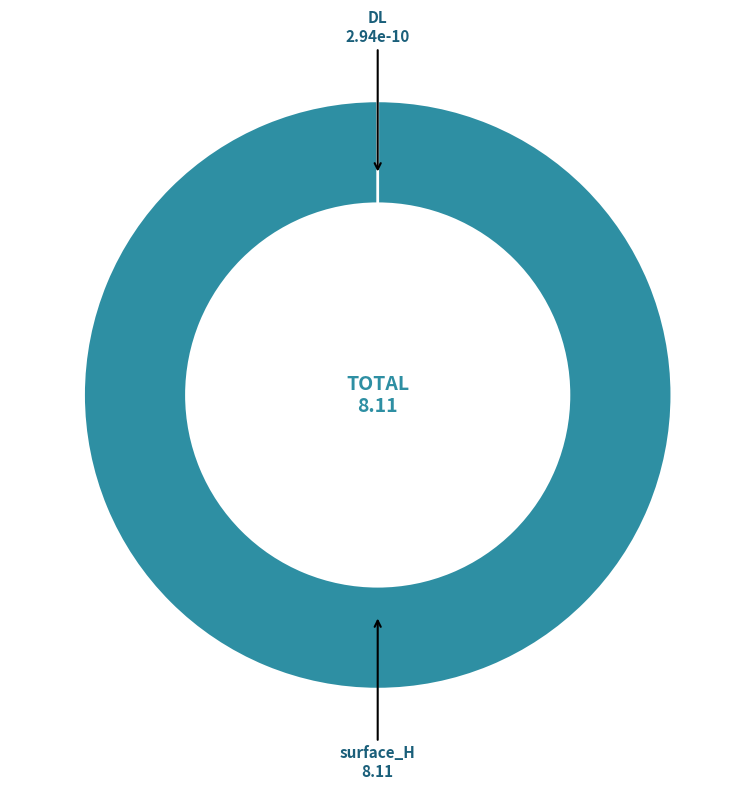

How many segments does this pie chart have?

2